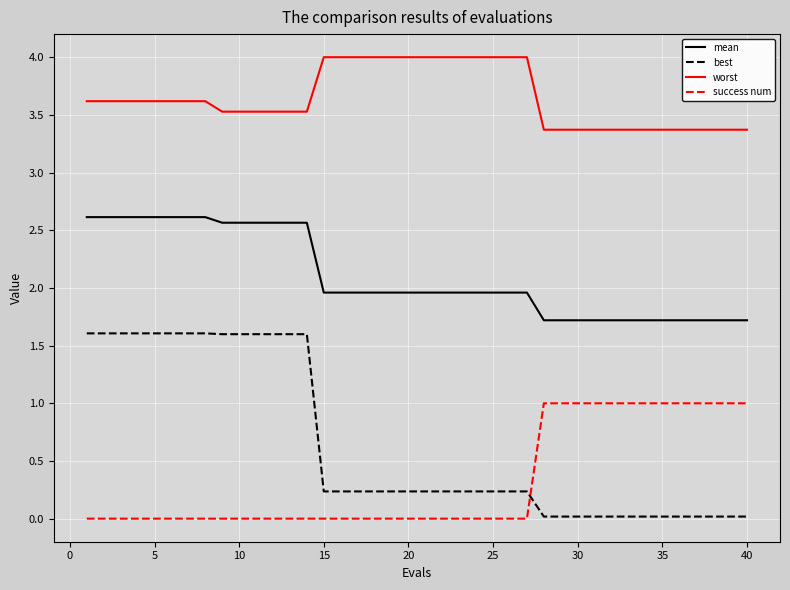

How many distinct data groups are displayed?

4